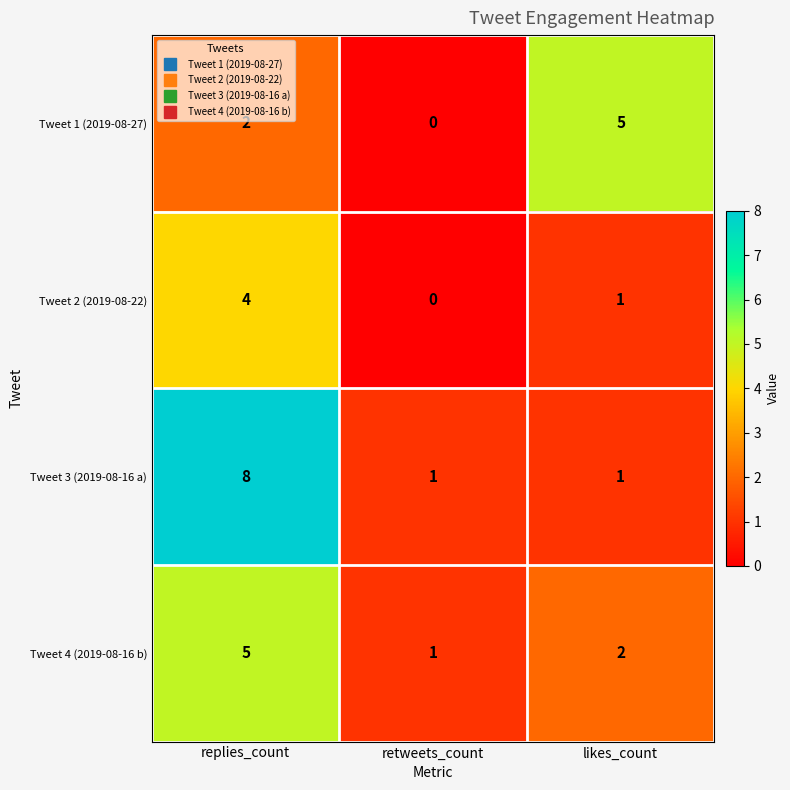

At which category is the sum across all series the highest?

replies_count